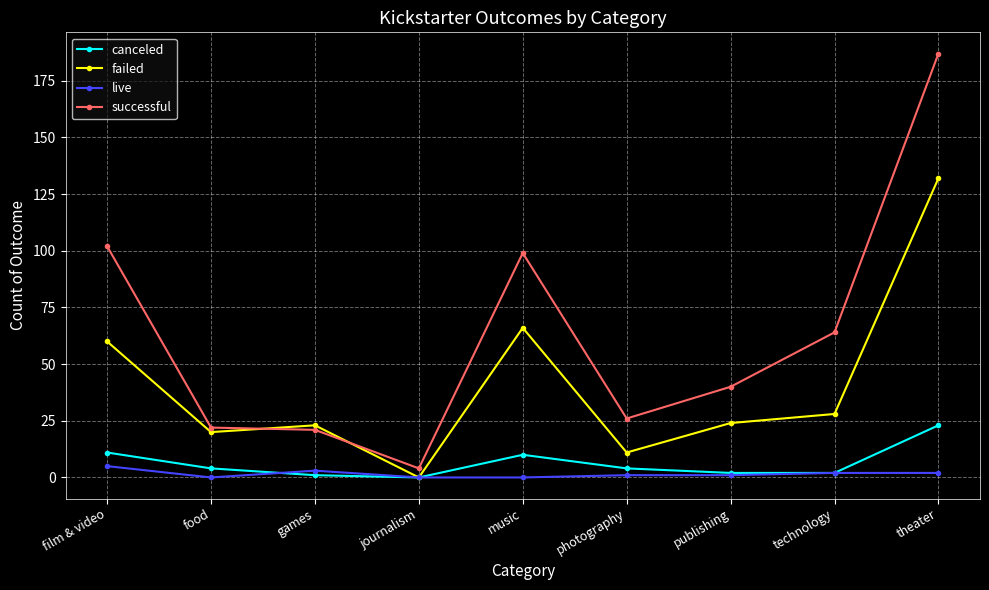

What is the label of the 7th point from the left?

publishing